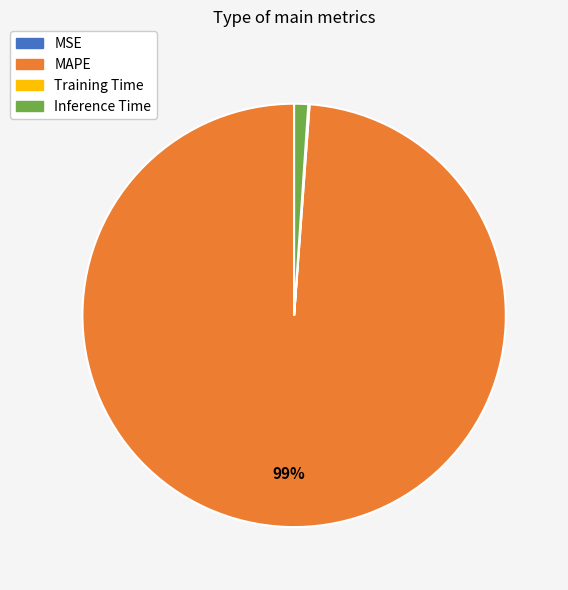

Which slice is the largest?

MAPE